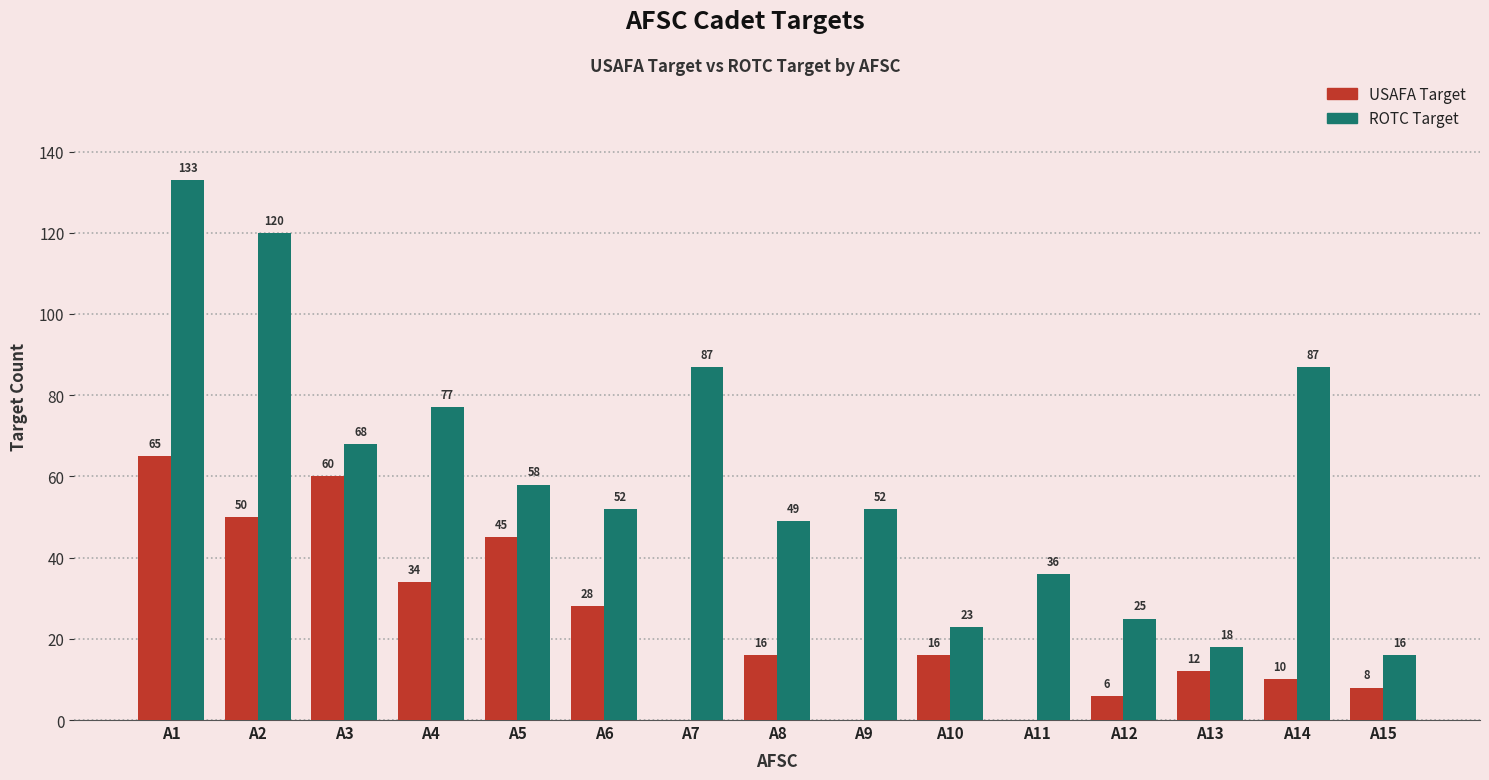

True or false: ROTC Target has a value of 35 at A14.

False